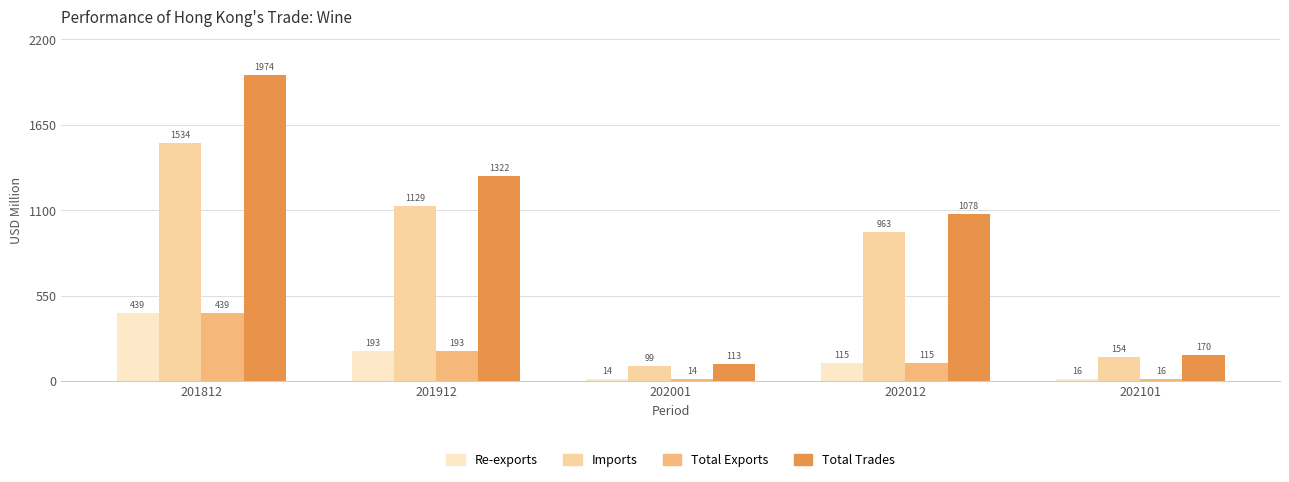

What is the sum of all Total Exports values?

777.7